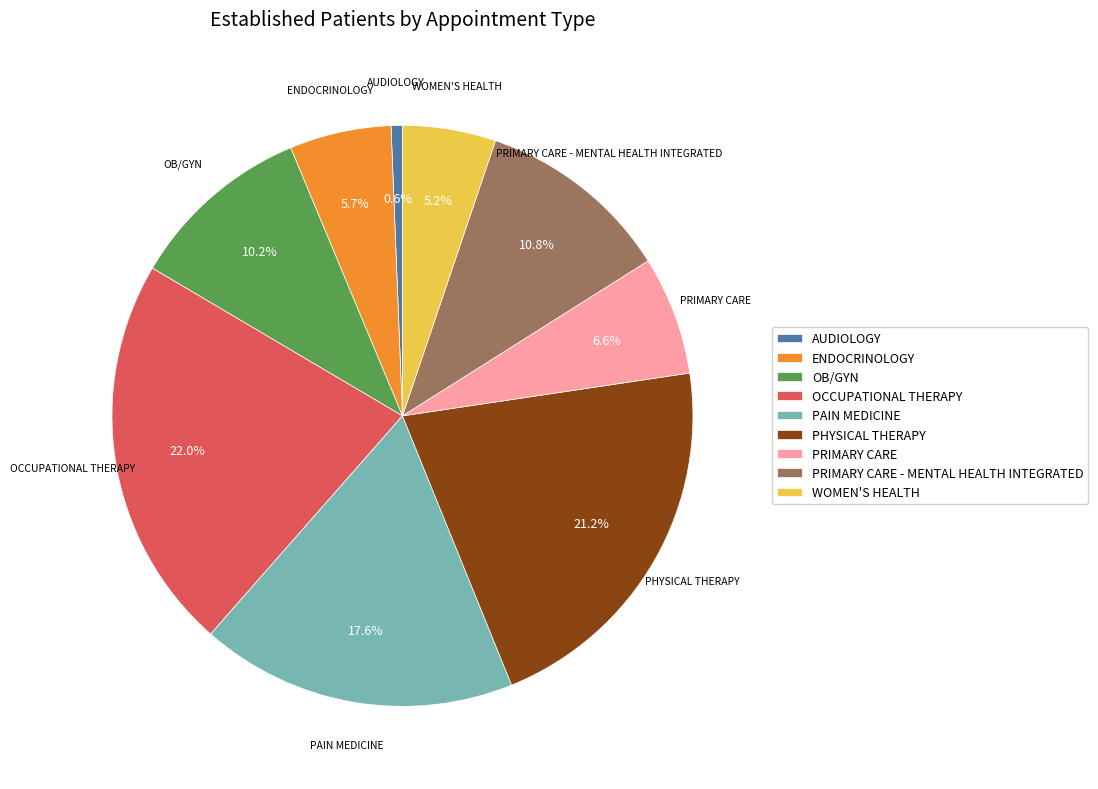

To the nearest percent, what is the combined percentage of PAIN MEDICINE and PRIMARY CARE - MENTAL HEALTH INTEGRATED?

28%